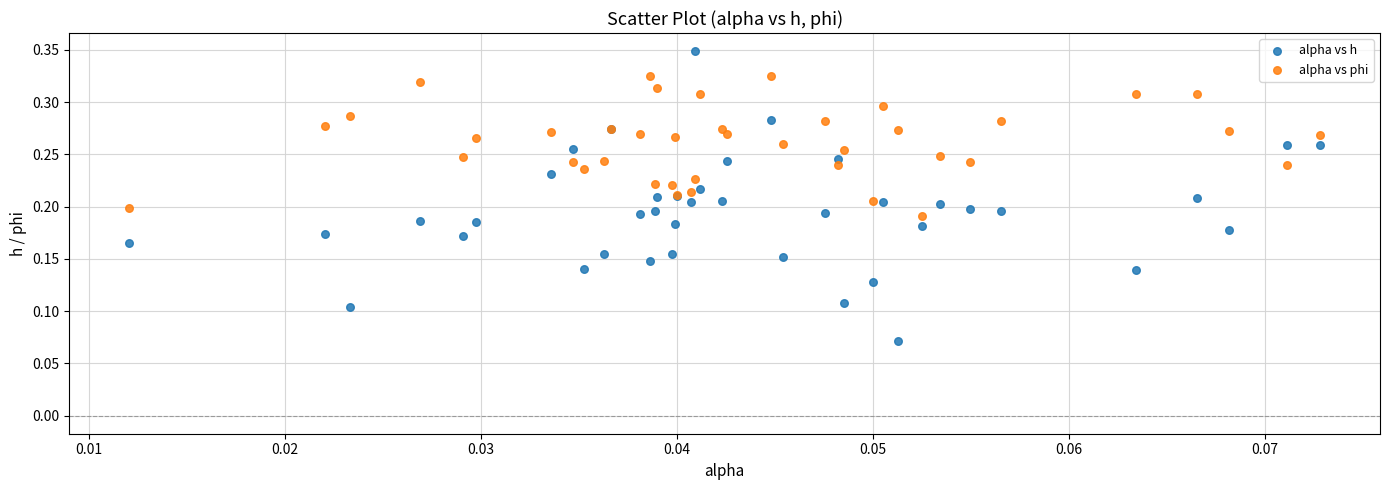

Which series reaches the minimum Y coordinate?

alpha vs h